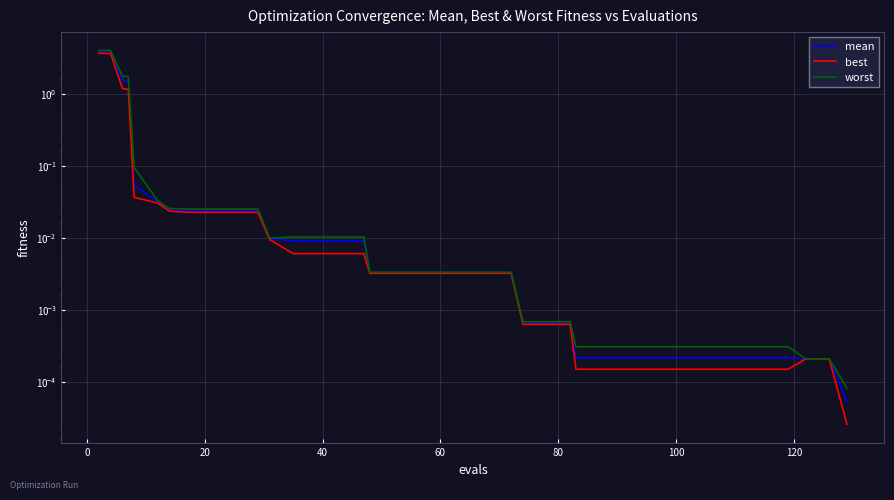

Is it true that mean equals 0.0 at 10?

False